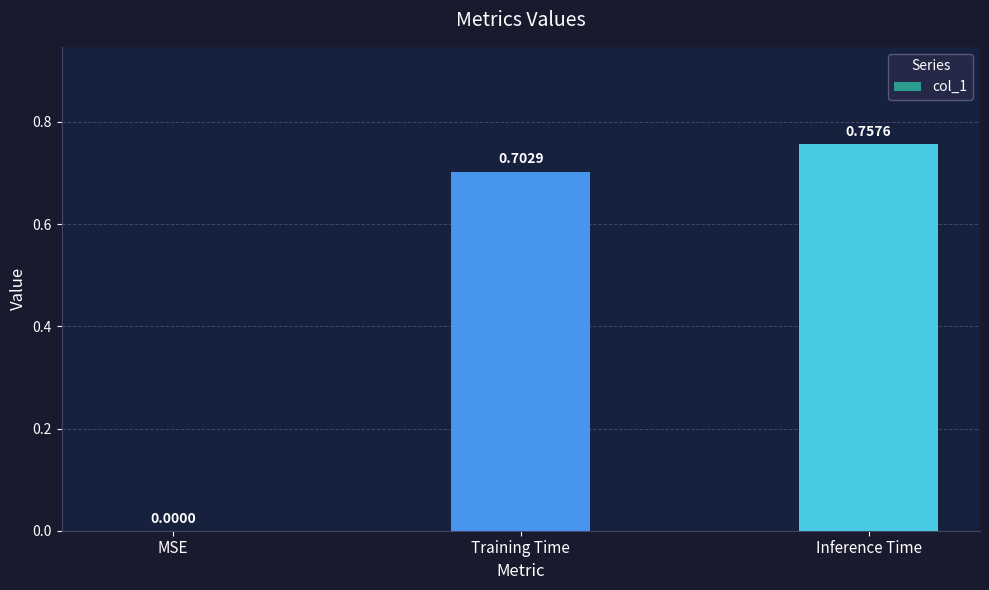

Where is the data nearest to the value 0?

MSE